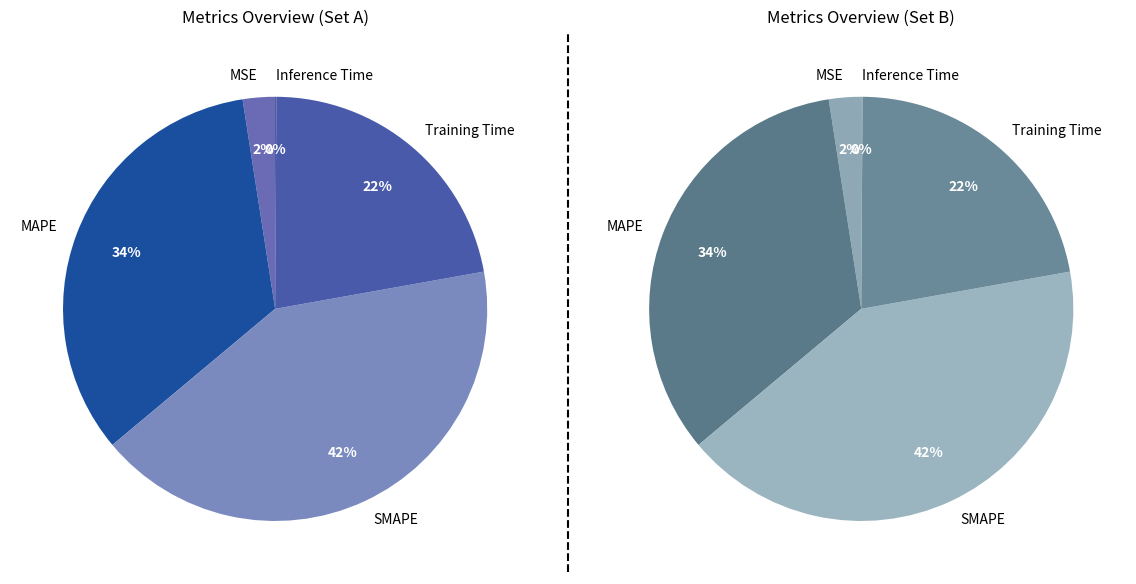

Which has a higher value, Training Time or Inference Time?

Training Time